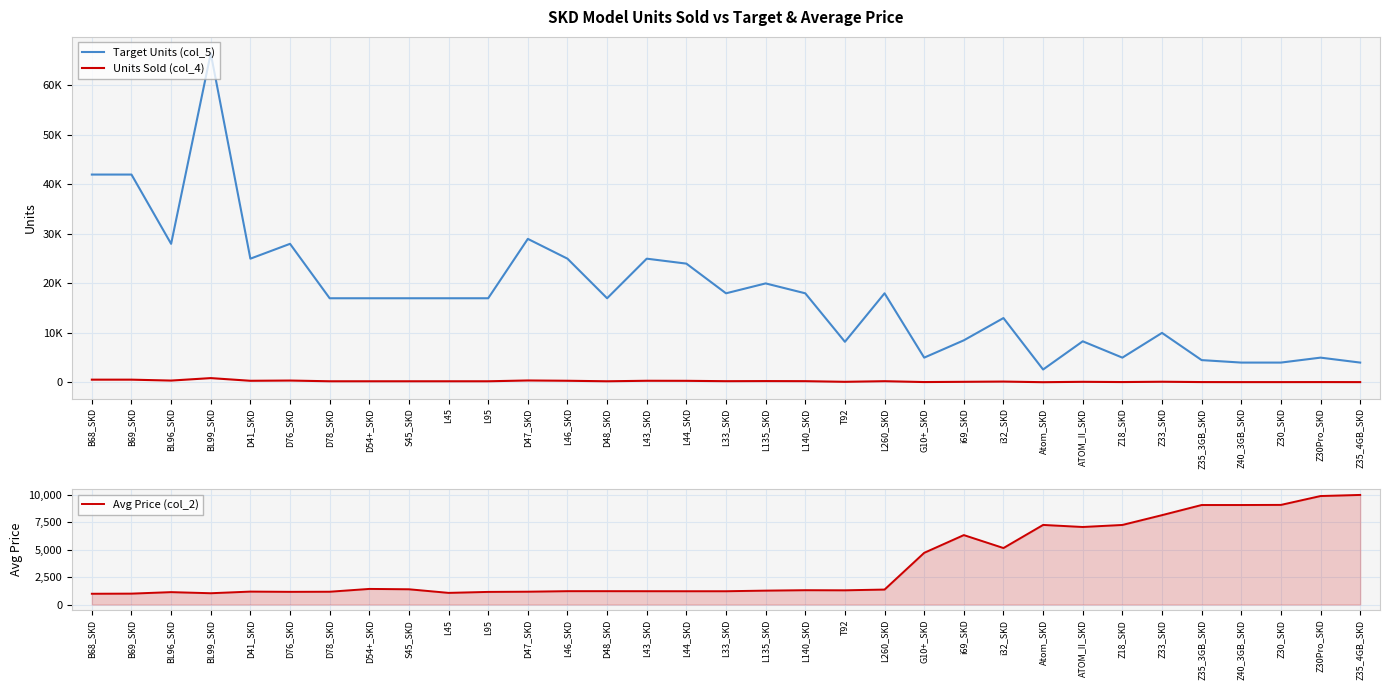

True or false: Target Units (col_5) and Units Sold (col_4) cross at least once.

False